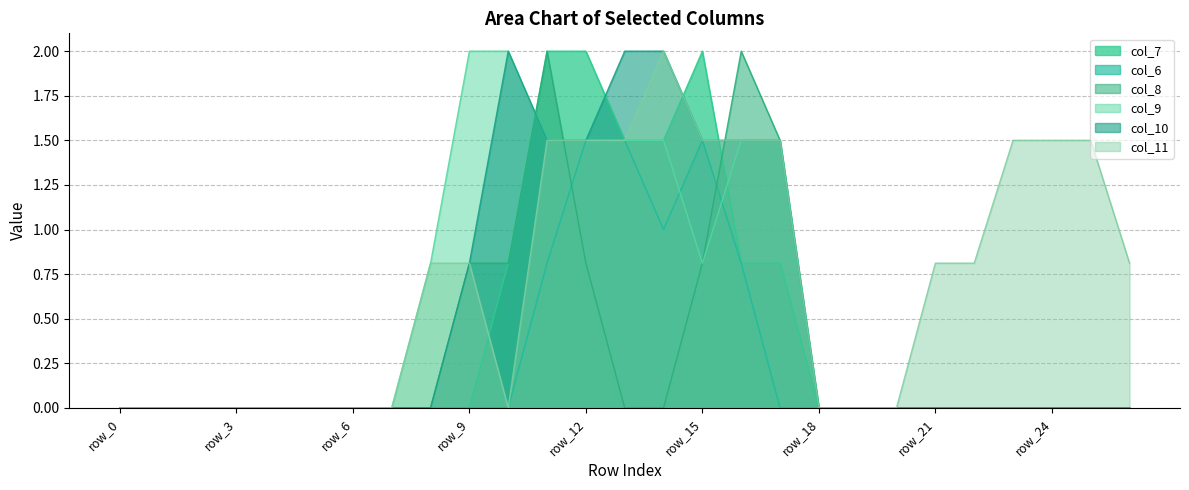

Is it true that col_11 equals 1.3 at row_22?

False